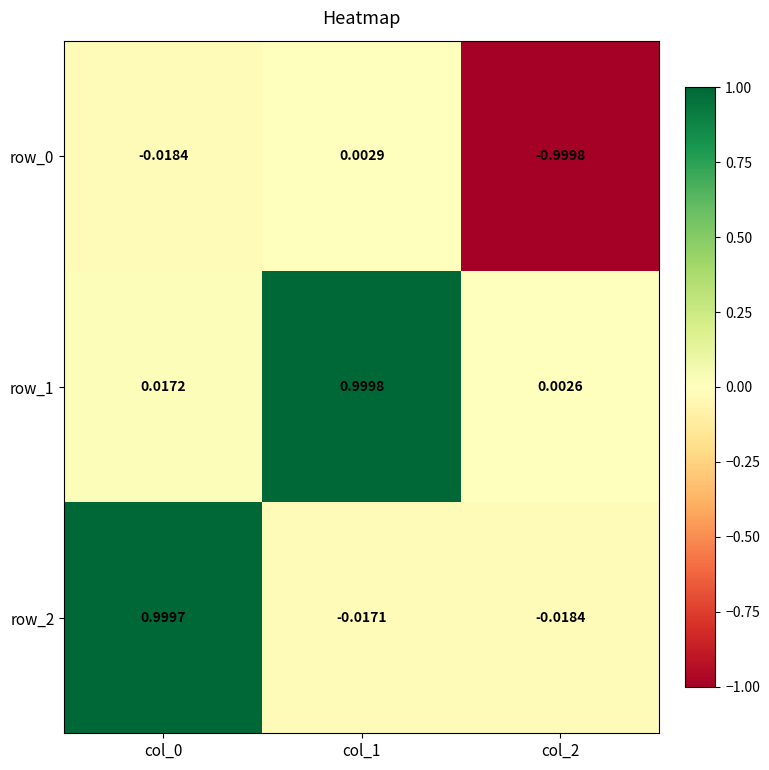

Which label corresponds to the smallest value in the chart?

col_2